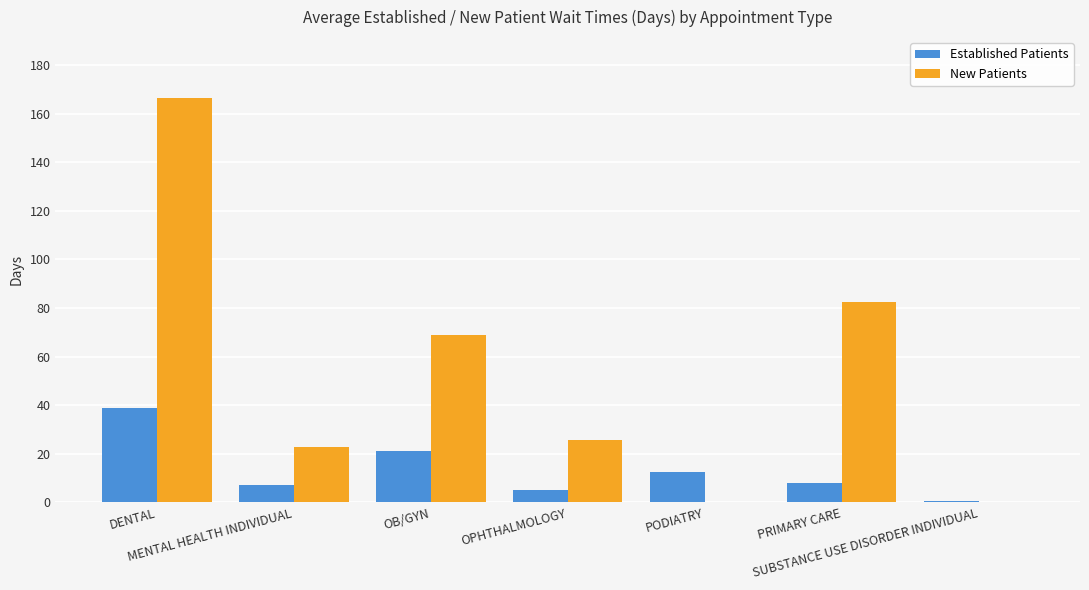

True or false: New Patients has a value of 88.4 at PODIATRY.

False